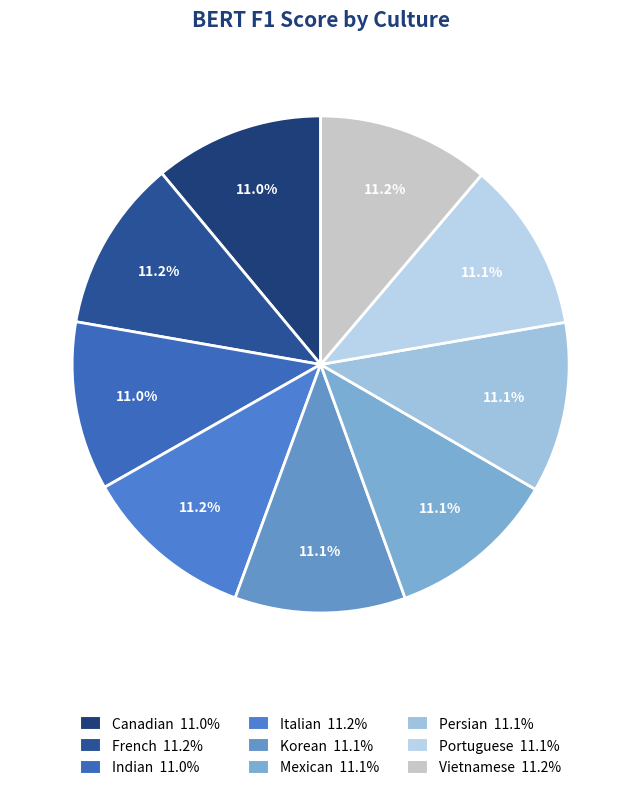

Combined, what portion of the pie is Korean and French?

22.3%